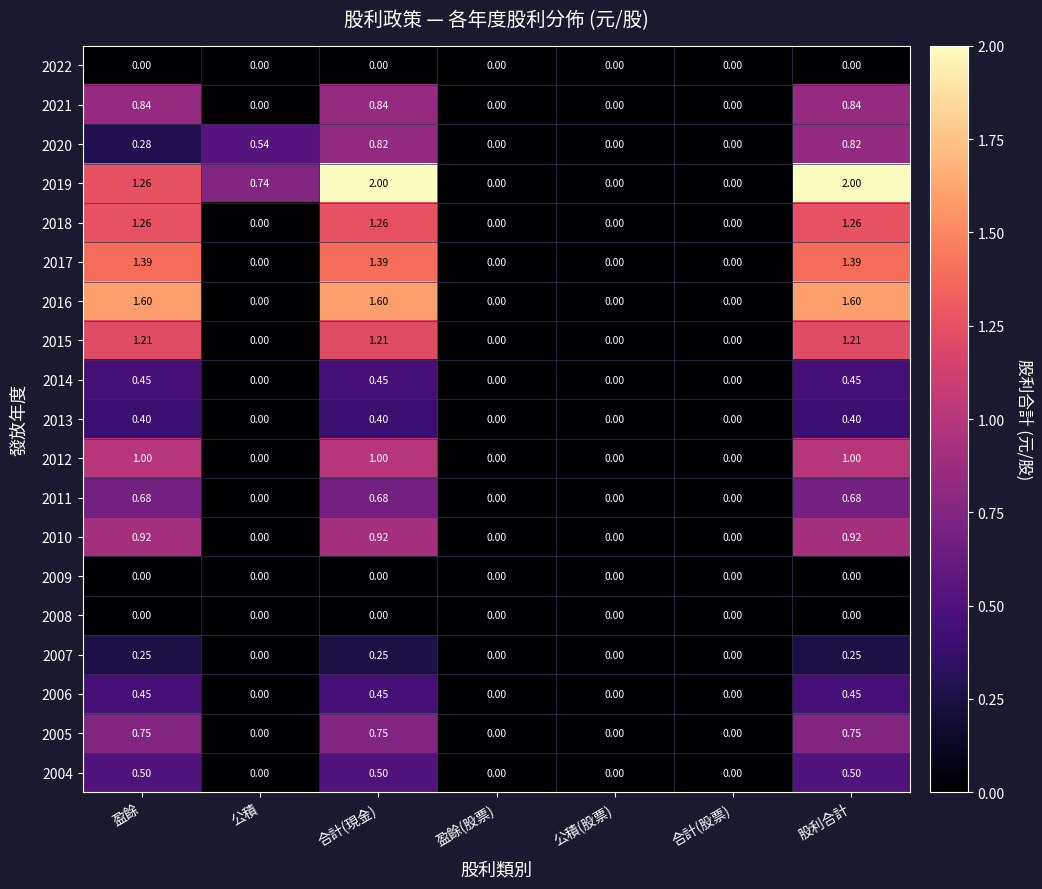

Reading left to right, list all the values displayed in this chart.

2022: 盈餘=0.0	公積=0.0	合計(現金)=0.0	盈餘(股票)=0.0	公積(股票)=0.0	合計(股票)=0.0	股利合計=0.0
2021: 盈餘=0.8	公積=0.0	合計(現金)=0.8	盈餘(股票)=0.0	公積(股票)=0.0	合計(股票)=0.0	股利合計=0.8
2020: 盈餘=0.3	公積=0.5	合計(現金)=0.8	盈餘(股票)=0.0	公積(股票)=0.0	合計(股票)=0.0	股利合計=0.8
2019: 盈餘=1.3	公積=0.7	合計(現金)=2.0	盈餘(股票)=0.0	公積(股票)=0.0	合計(股票)=0.0	股利合計=2.0
2018: 盈餘=1.3	公積=0.0	合計(現金)=1.3	盈餘(股票)=0.0	公積(股票)=0.0	合計(股票)=0.0	股利合計=1.3
2017: 盈餘=1.4	公積=0.0	合計(現金)=1.4	盈餘(股票)=0.0	公積(股票)=0.0	合計(股票)=0.0	股利合計=1.4
2016: 盈餘=1.6	公積=0.0	合計(現金)=1.6	盈餘(股票)=0.0	公積(股票)=0.0	合計(股票)=0.0	股利合計=1.6
2015: 盈餘=1.2	公積=0.0	合計(現金)=1.2	盈餘(股票)=0.0	公積(股票)=0.0	合計(股票)=0.0	股利合計=1.2
2014: 盈餘=0.5	公積=0.0	合計(現金)=0.5	盈餘(股票)=0.0	公積(股票)=0.0	合計(股票)=0.0	股利合計=0.5
2013: 盈餘=0.4	公積=0.0	合計(現金)=0.4	盈餘(股票)=0.0	公積(股票)=0.0	合計(股票)=0.0	股利合計=0.4
2012: 盈餘=1.0	公積=0.0	合計(現金)=1.0	盈餘(股票)=0.0	公積(股票)=0.0	合計(股票)=0.0	股利合計=1.0
2011: 盈餘=0.7	公積=0.0	合計(現金)=0.7	盈餘(股票)=0.0	公積(股票)=0.0	合計(股票)=0.0	股利合計=0.7
2010: 盈餘=0.9	公積=0.0	合計(現金)=0.9	盈餘(股票)=0.0	公積(股票)=0.0	合計(股票)=0.0	股利合計=0.9
2009: 盈餘=0.0	公積=0.0	合計(現金)=0.0	盈餘(股票)=0.0	公積(股票)=0.0	合計(股票)=0.0	股利合計=0.0
2008: 盈餘=0.0	公積=0.0	合計(現金)=0.0	盈餘(股票)=0.0	公積(股票)=0.0	合計(股票)=0.0	股利合計=0.0
2007: 盈餘=0.2	公積=0.0	合計(現金)=0.2	盈餘(股票)=0.0	公積(股票)=0.0	合計(股票)=0.0	股利合計=0.2
2006: 盈餘=0.5	公積=0.0	合計(現金)=0.5	盈餘(股票)=0.0	公積(股票)=0.0	合計(股票)=0.0	股利合計=0.5
2005: 盈餘=0.8	公積=0.0	合計(現金)=0.8	盈餘(股票)=0.0	公積(股票)=0.0	合計(股票)=0.0	股利合計=0.8
2004: 盈餘=0.5	公積=0.0	合計(現金)=0.5	盈餘(股票)=0.0	公積(股票)=0.0	合計(股票)=0.0	股利合計=0.5